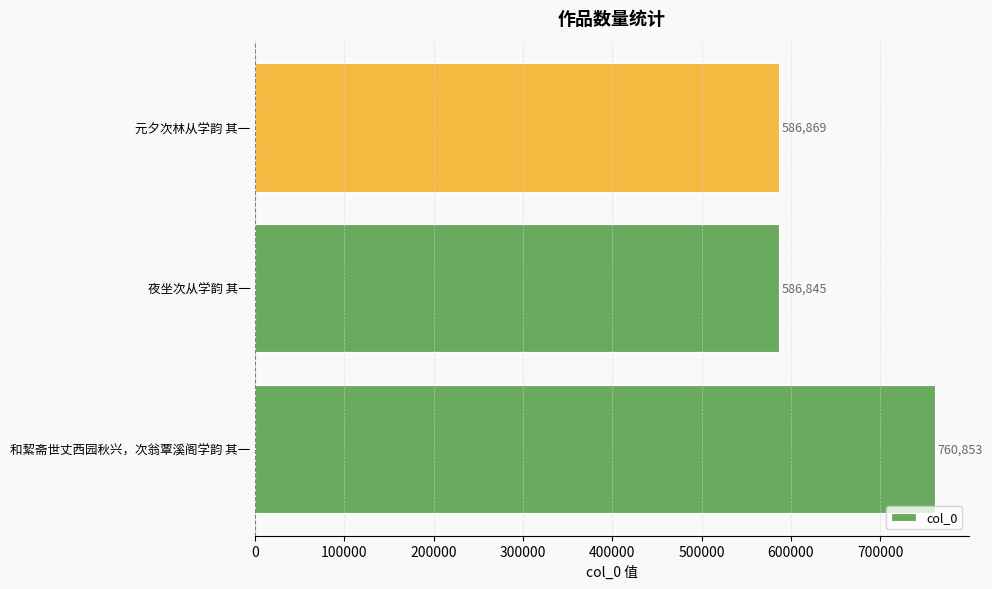

Rank the categories by value from highest to lowest.

和絜斋世丈西园秋兴，次翁覃溪阁学韵 其一, 元夕次林从学韵 其一, 夜坐次从学韵 其一